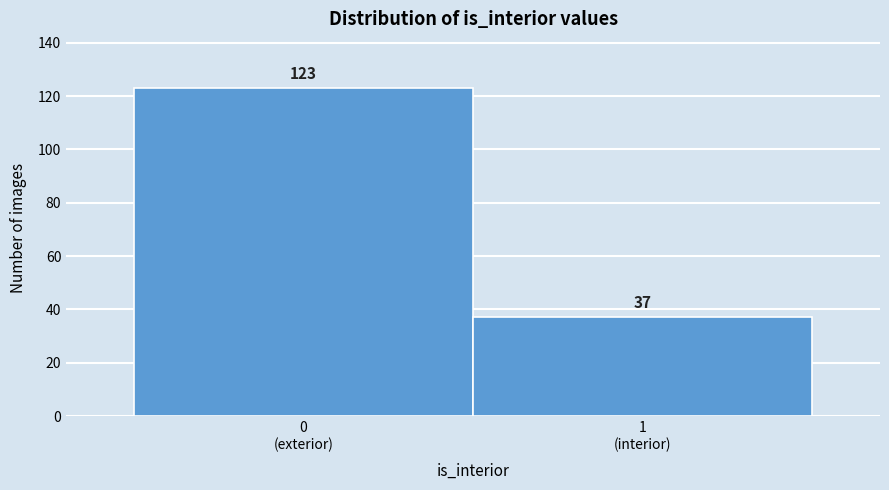

Reading left to right, what are all the values shown in this chart?

123	37